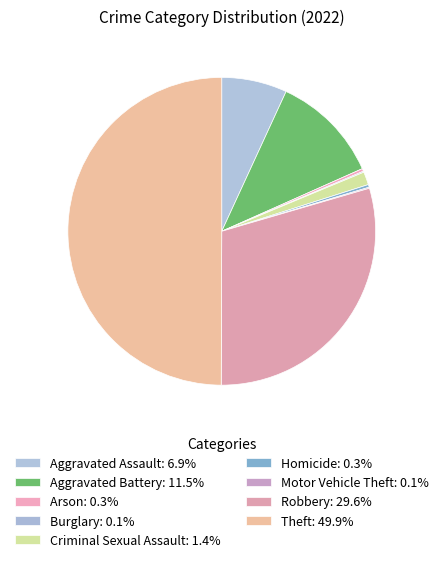

The Arson slice represents 0% of the pie. True or false?

True